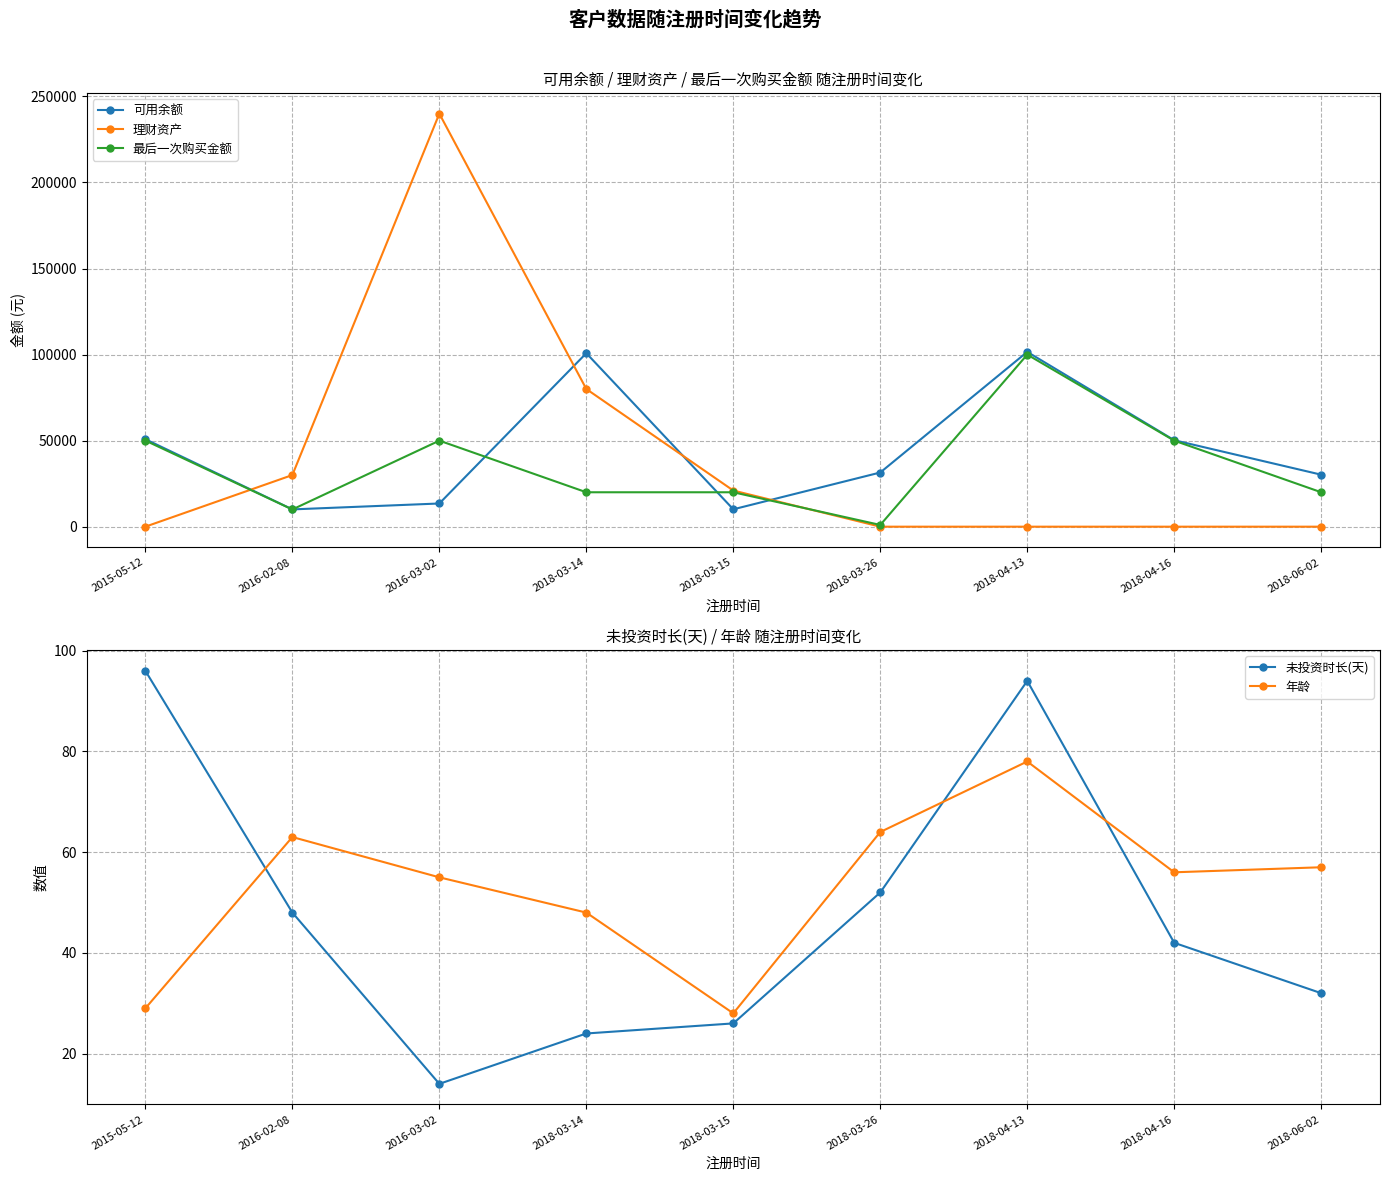

At which label does 最后一次购买金额 first exceed 20000?

2015-05-12